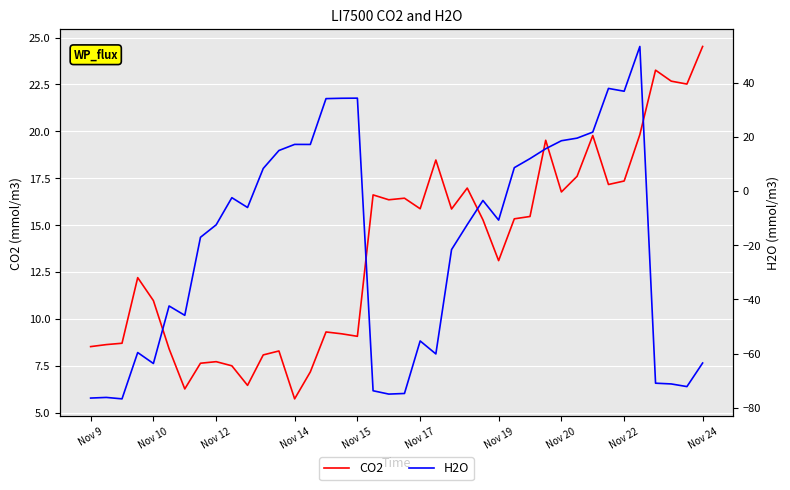

What is the maximum value for CO2?

24.5